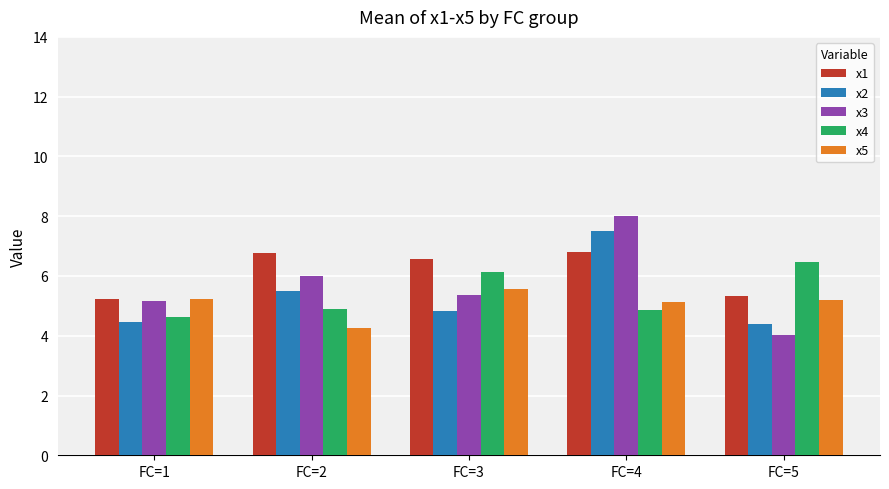

At which category is the sum across all series the highest?

FC=4